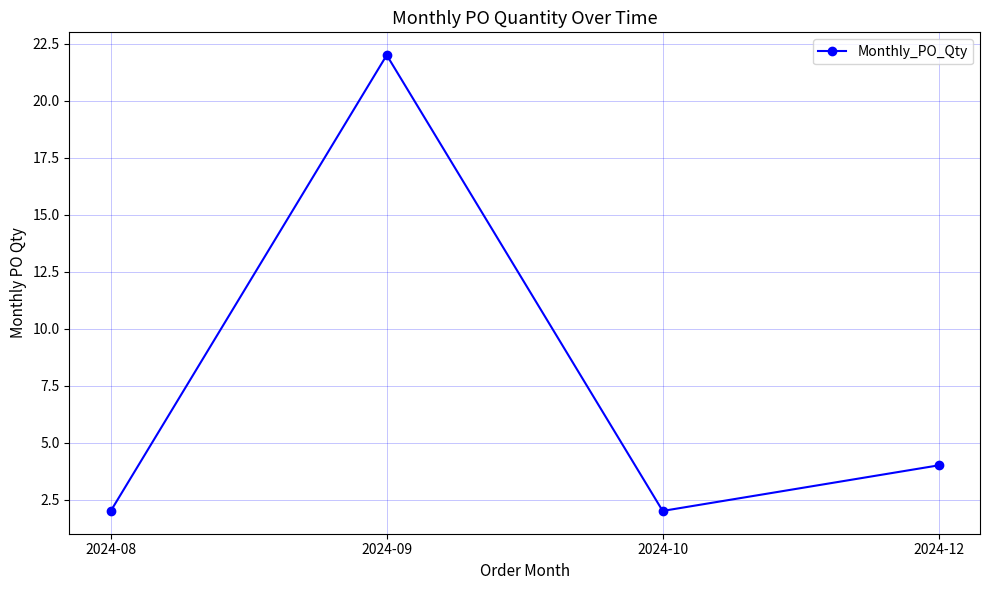

Reading left to right, what are all the values shown in this chart?

2024-08=2	2024-09=22	2024-10=2	2024-12=4